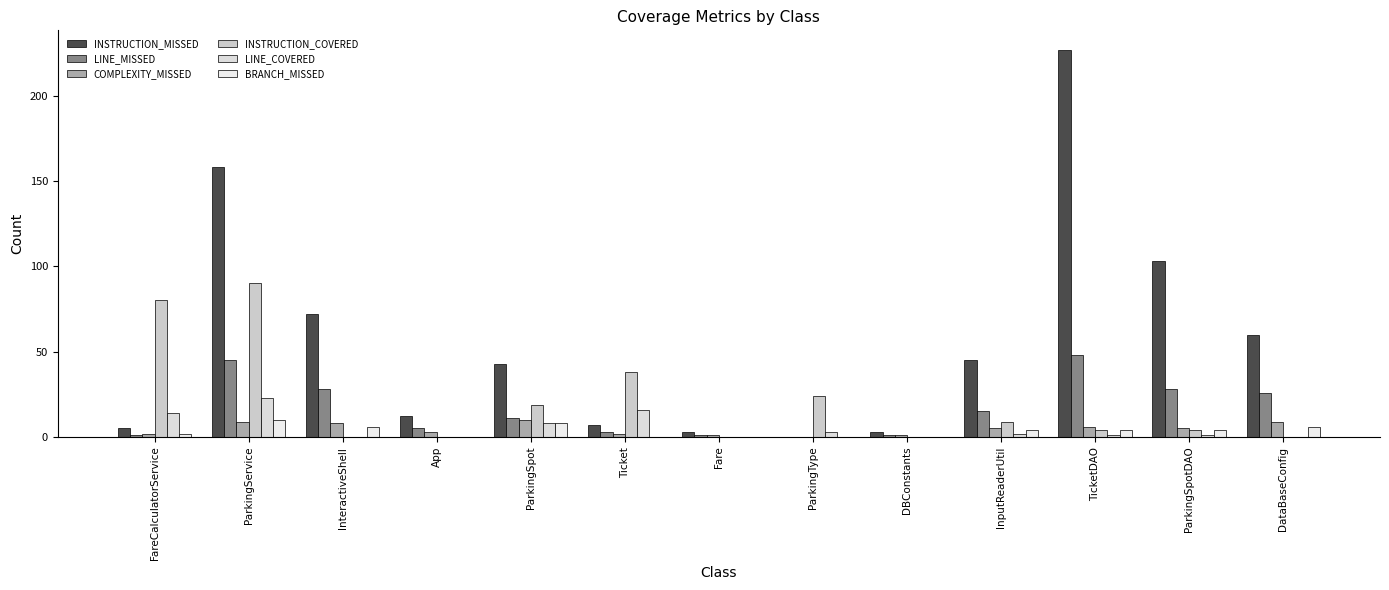

What is the label of the 6th bar from the left?

Ticket